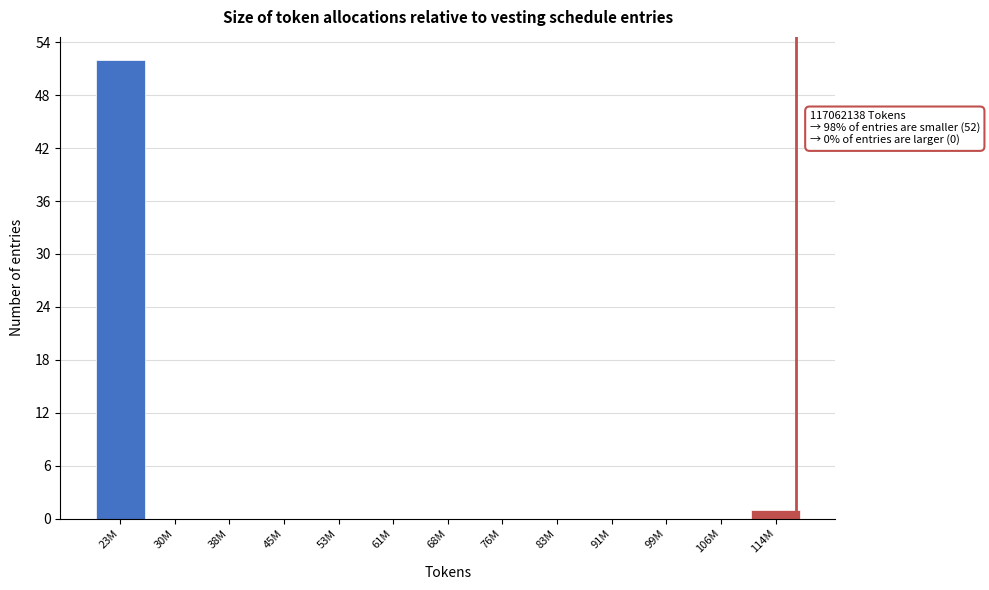

Reading right to left, list all the values displayed in this chart.

114M=1	106M=0	99M=0	91M=0	83M=0	76M=0	68M=0	61M=0	53M=0	45M=0	38M=0	30M=0	23M=52